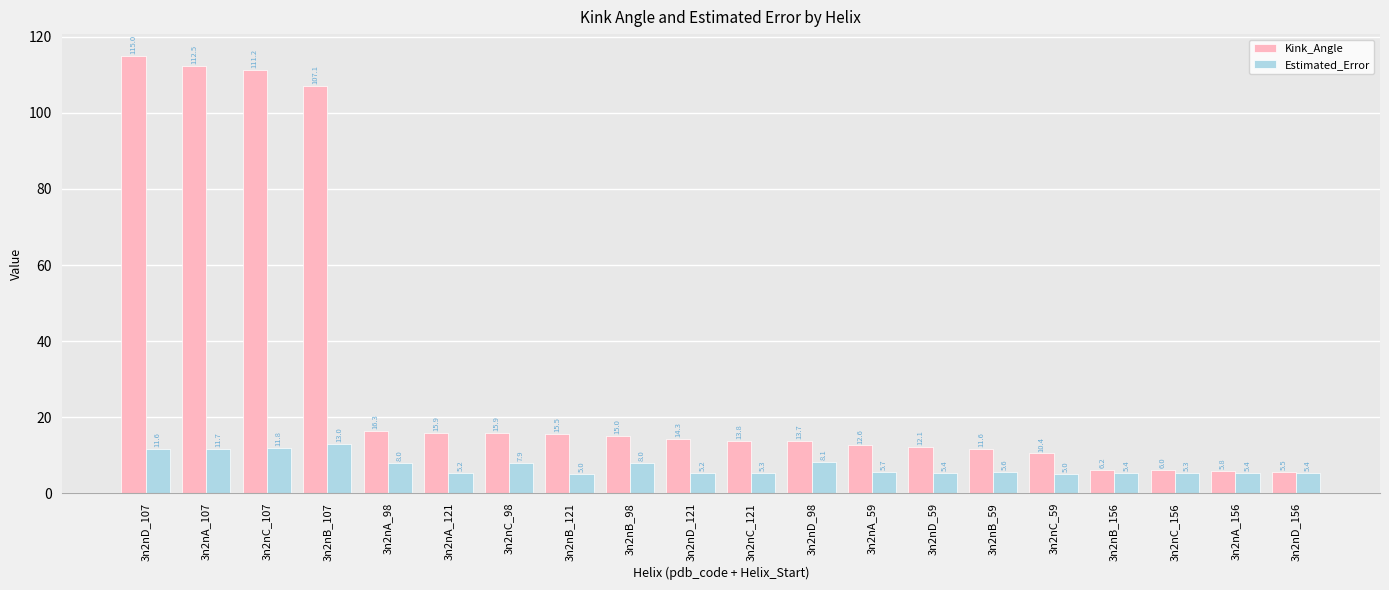

At which category is the sum across all series the highest?

3n2nD_107